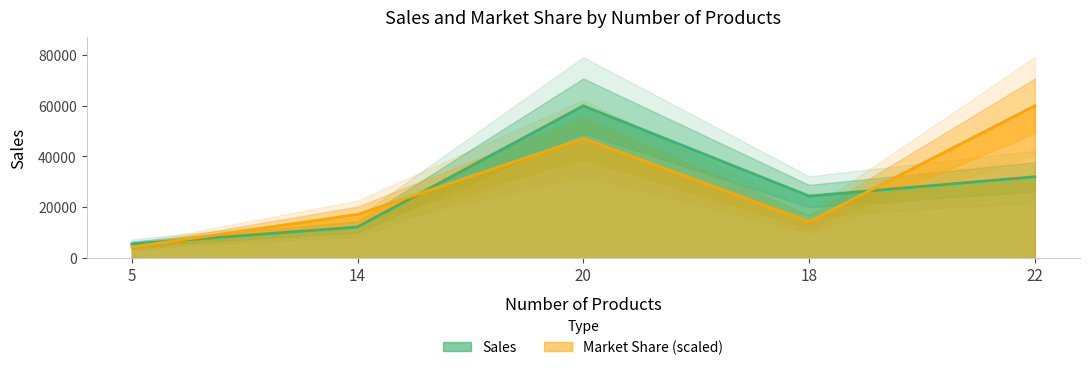

True or false: Market Share has a value of 19016.0 at 18.

False